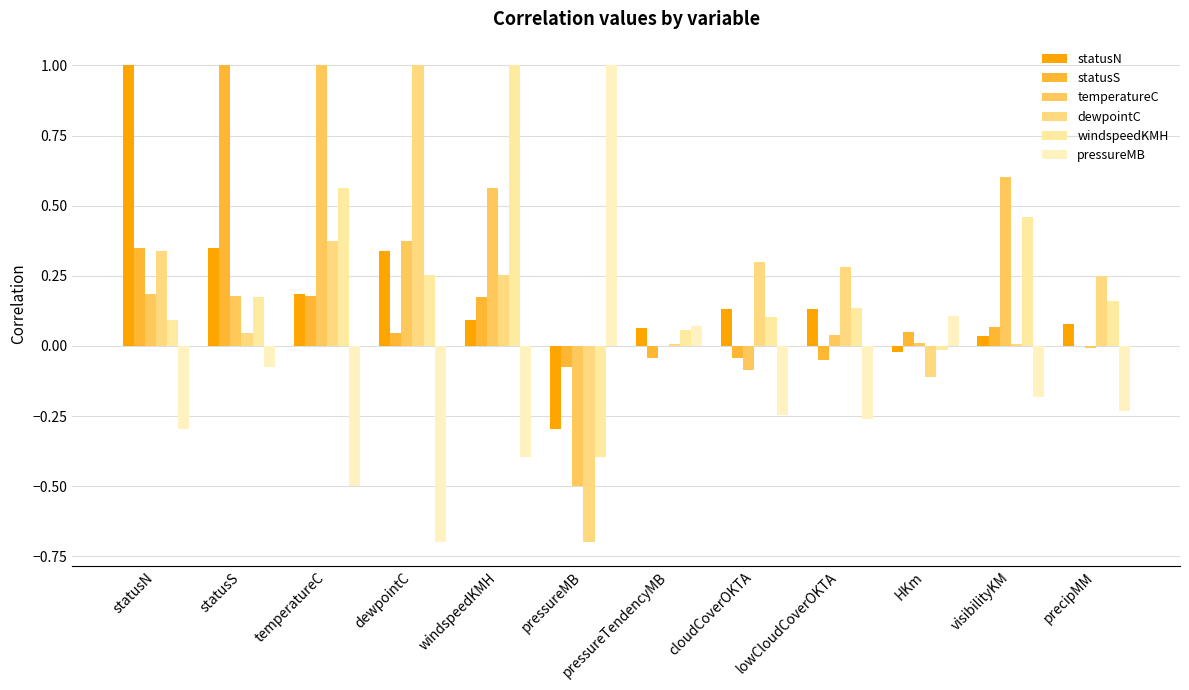

How many distinct data groups are displayed?

6